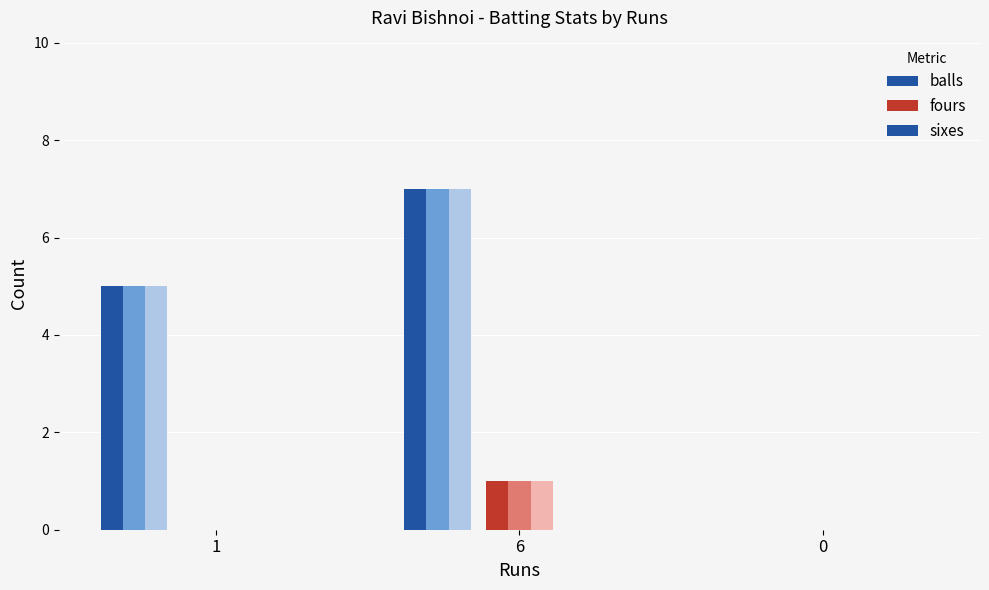

How many bars are there in total?

9